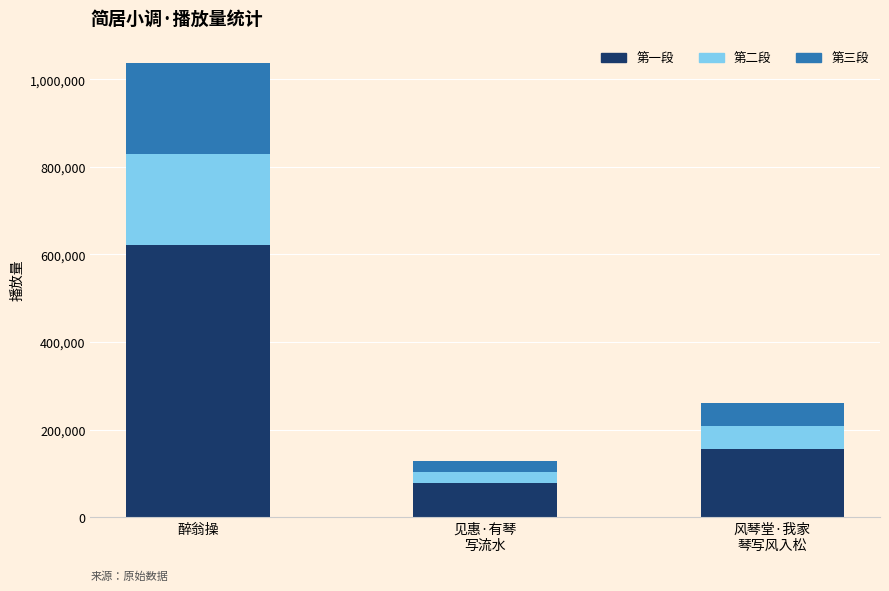

What is the highest value of the 第一段 series?

621670.8